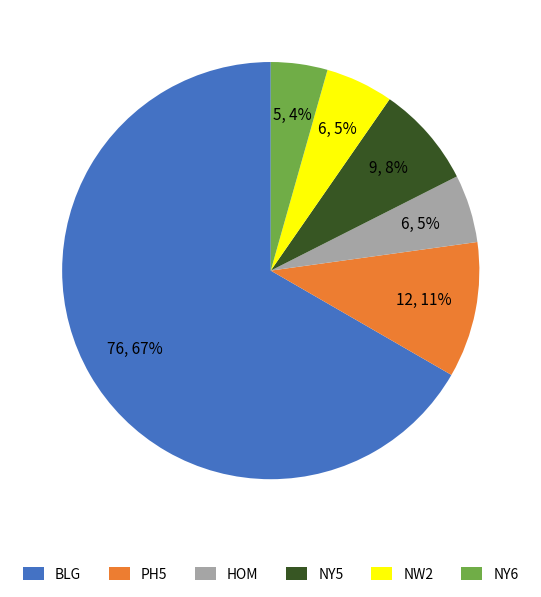

Approximately how many times larger is the value at NY6 compared to HOM?

0.8